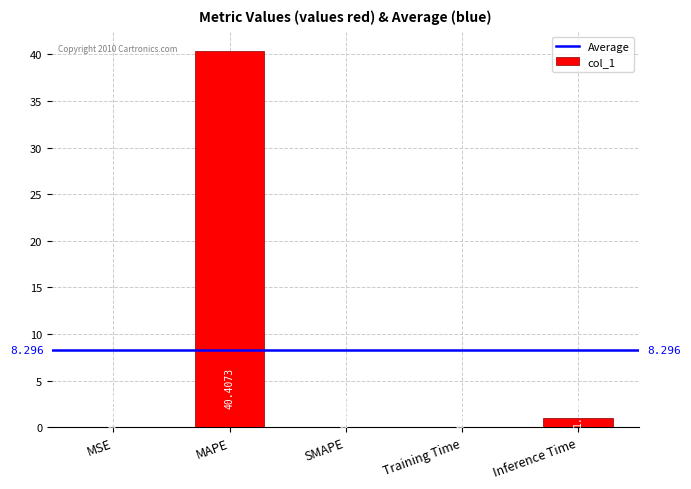

At which category does the chart reach its peak across all series?

MAPE